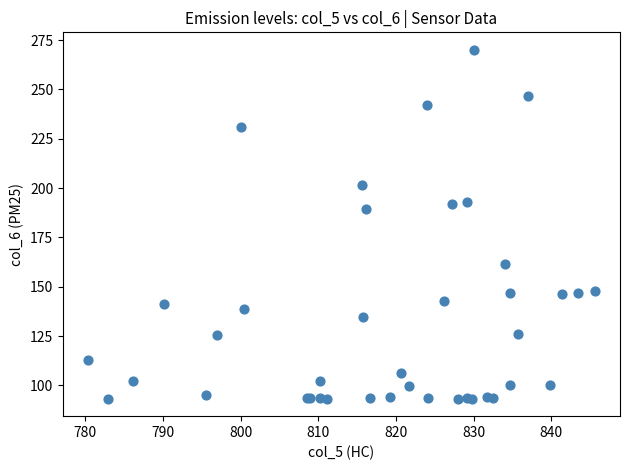

What Y value in the scatter plot is closest to 181?

189.3